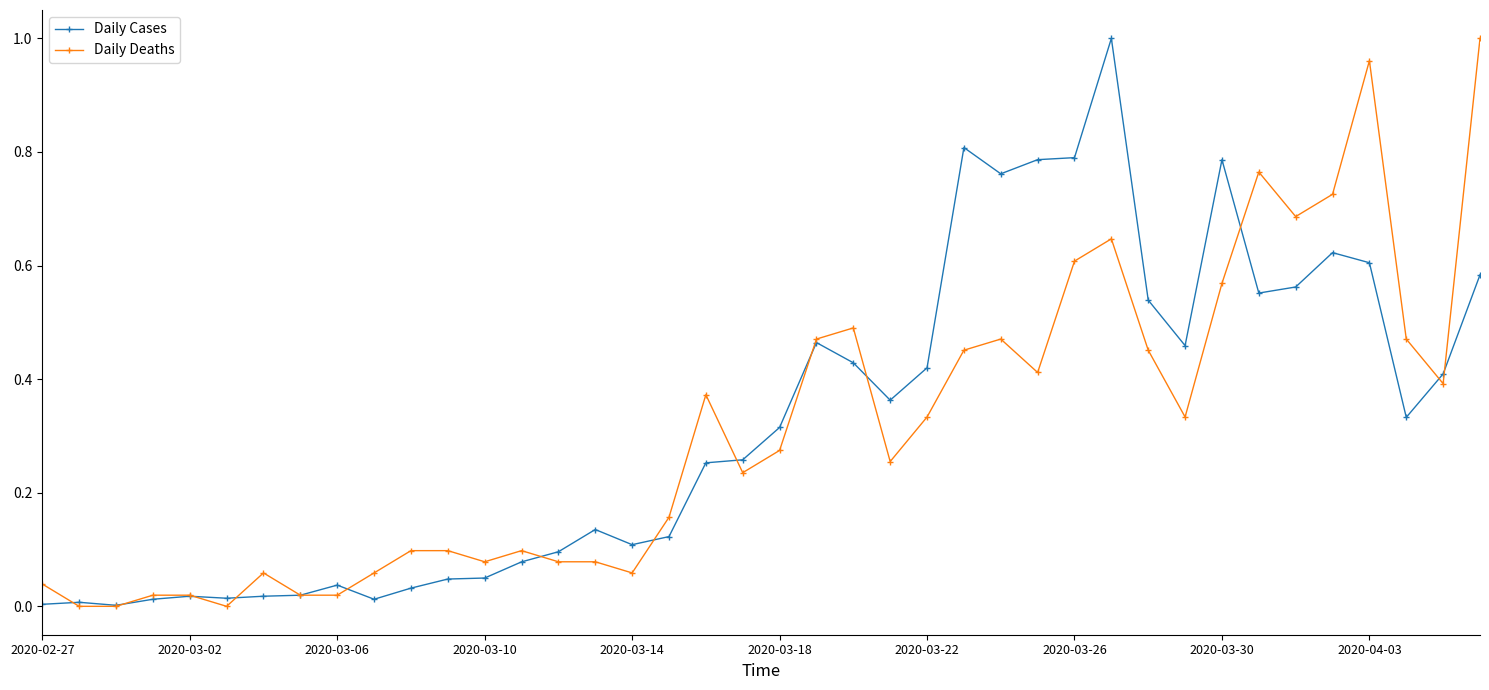

In Daily Cases, how many points are higher than both neighbors (excluding endpoints)?

9